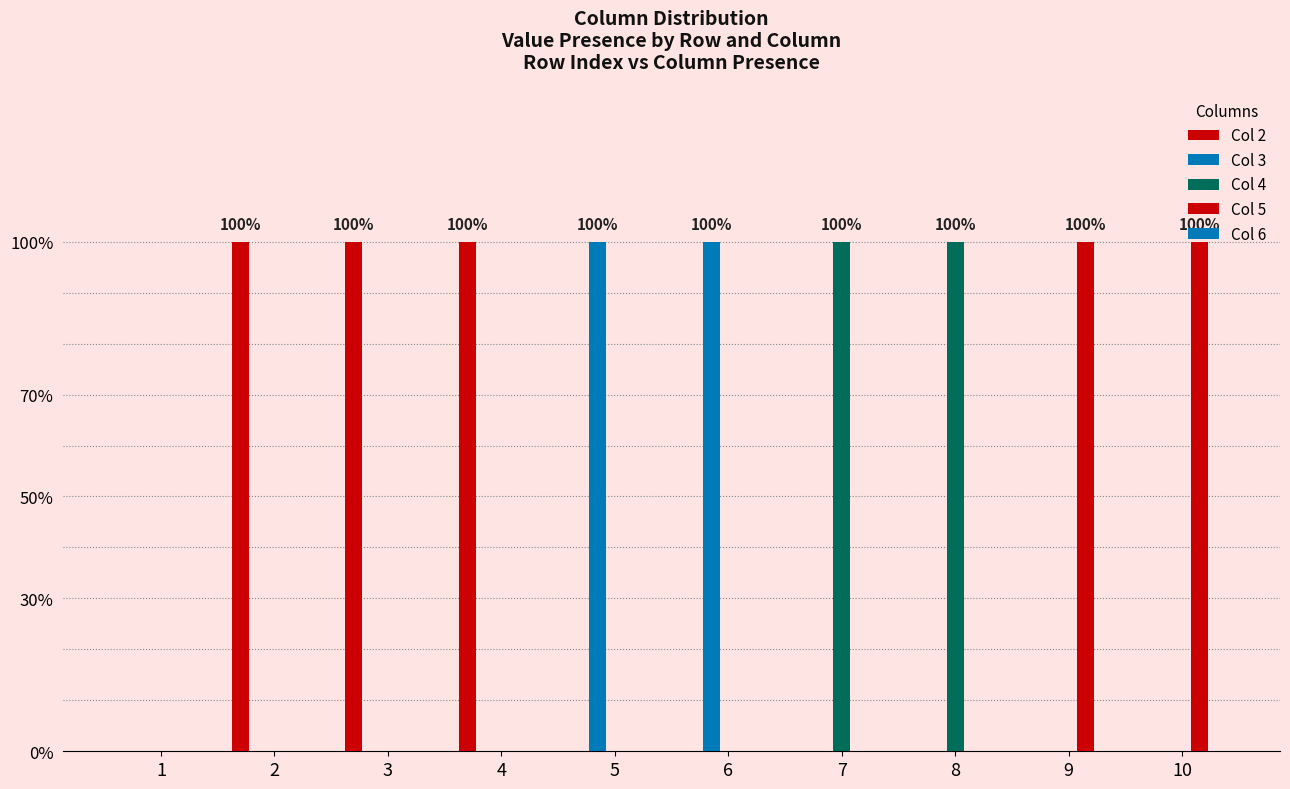

What is the sum of all Col 5 values?

2